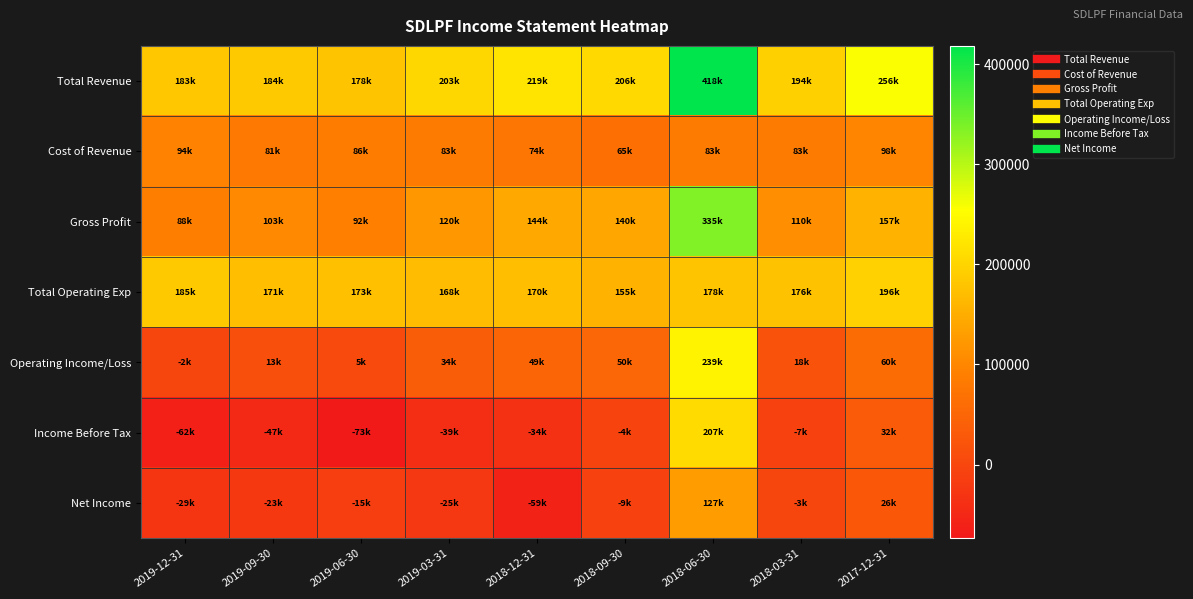

Which series has the largest range (max minus min)?

Income Before Tax